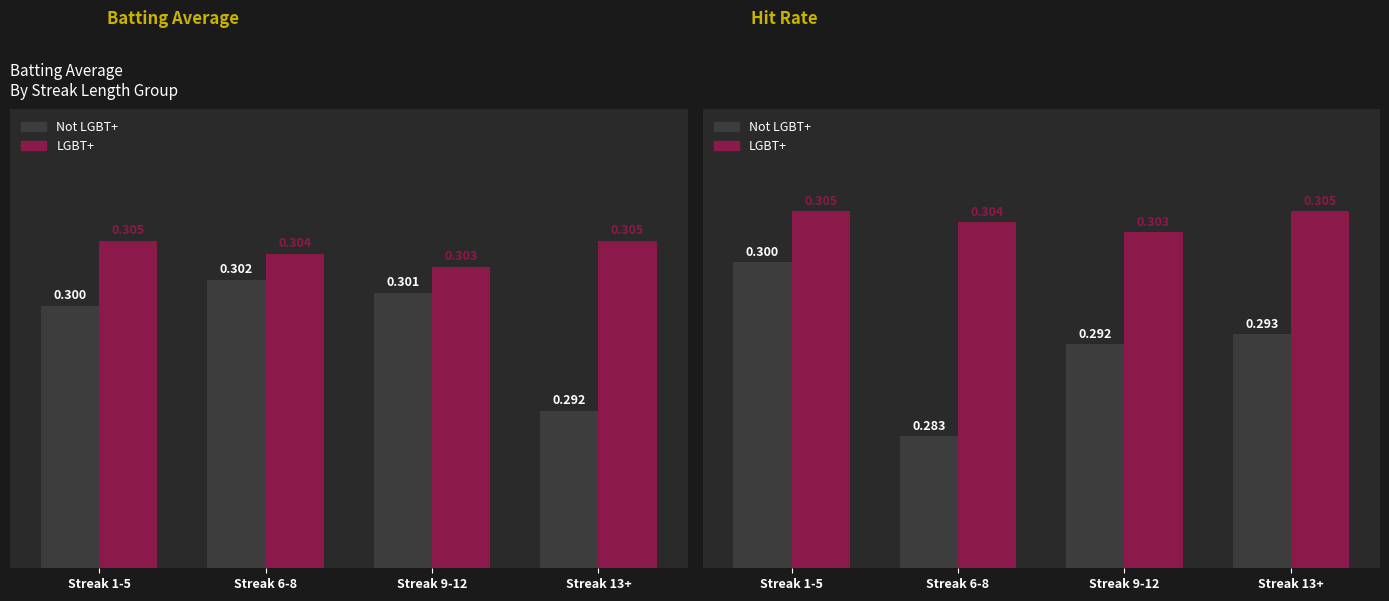

The value of Not LGBT+ at Streak 6-8 is 0.2. True or false?

False